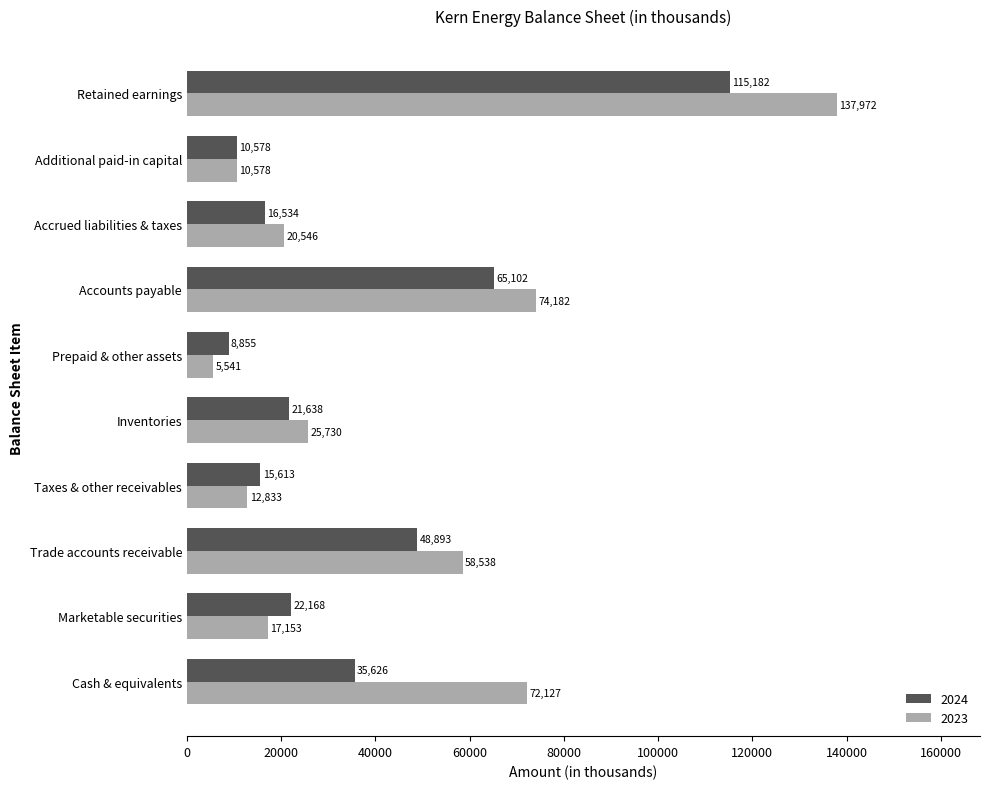

Rank the series by their average value, from lowest to highest.

2024, 2023